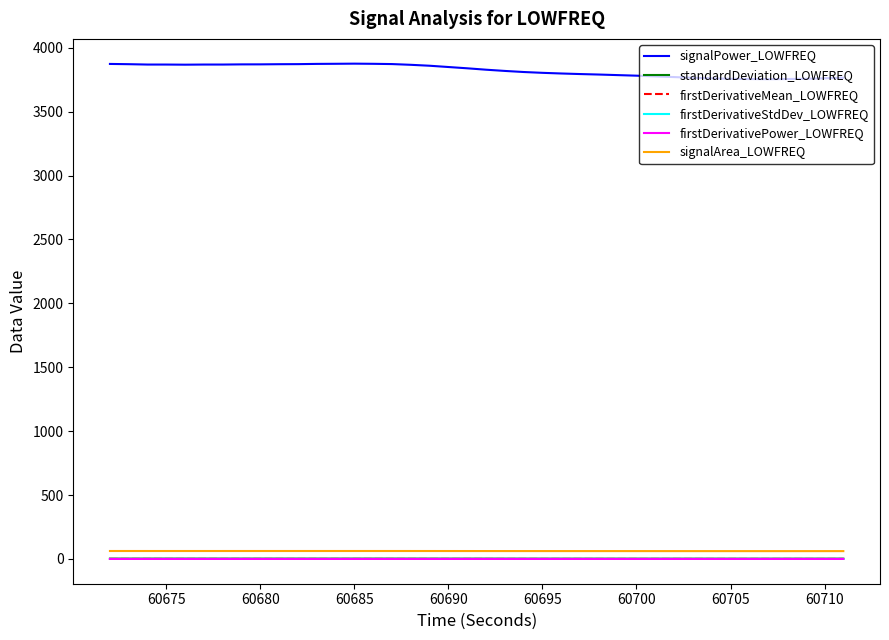

True or false: standardDeviation_LOWFREQ and signalArea_LOWFREQ cross at least once.

False